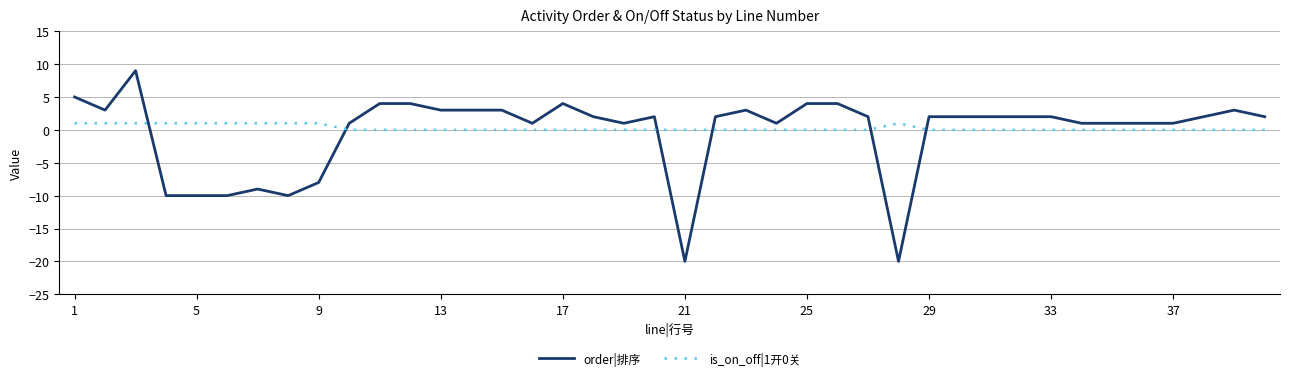

Reading left to right, extract all data points from this chart.

order|排序: 5	3	9	-10	-10	-10	-9	-10	-8	1	4	4	3	3	3	1	4	2	1	2	-20	2	3	1	4	4	2	-20	2	2	2	2	2	1	1	1	1	2	3	2
is_on_off|1开0关: 1	1	1	1	1	1	1	1	1	0	0	0	0	0	0	0	0	0	0	0	0	0	0	0	0	0	0	1	0	0	0	0	0	0	0	0	0	0	0	0